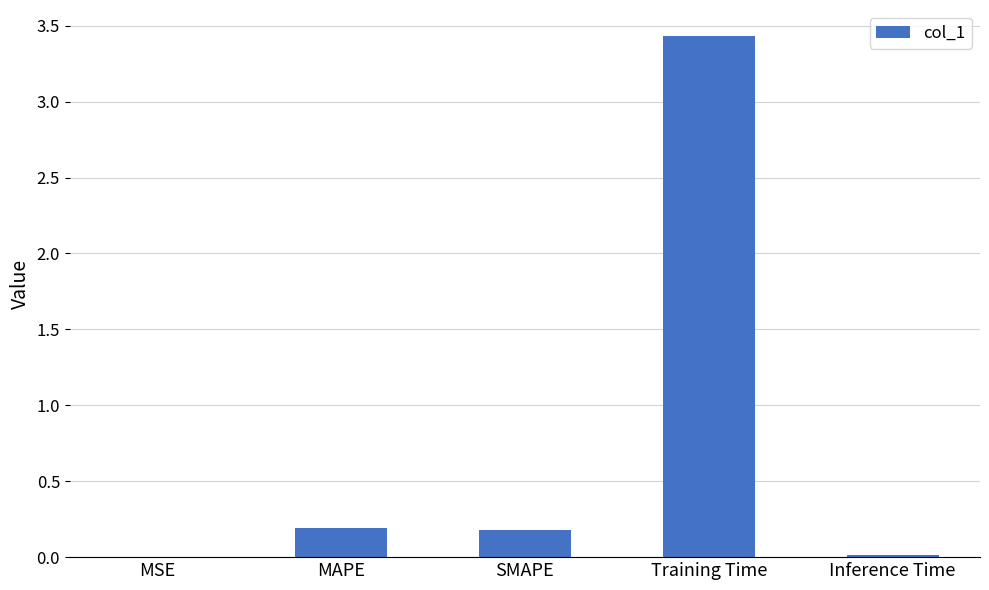

Between SMAPE and Inference Time, which is larger?

SMAPE